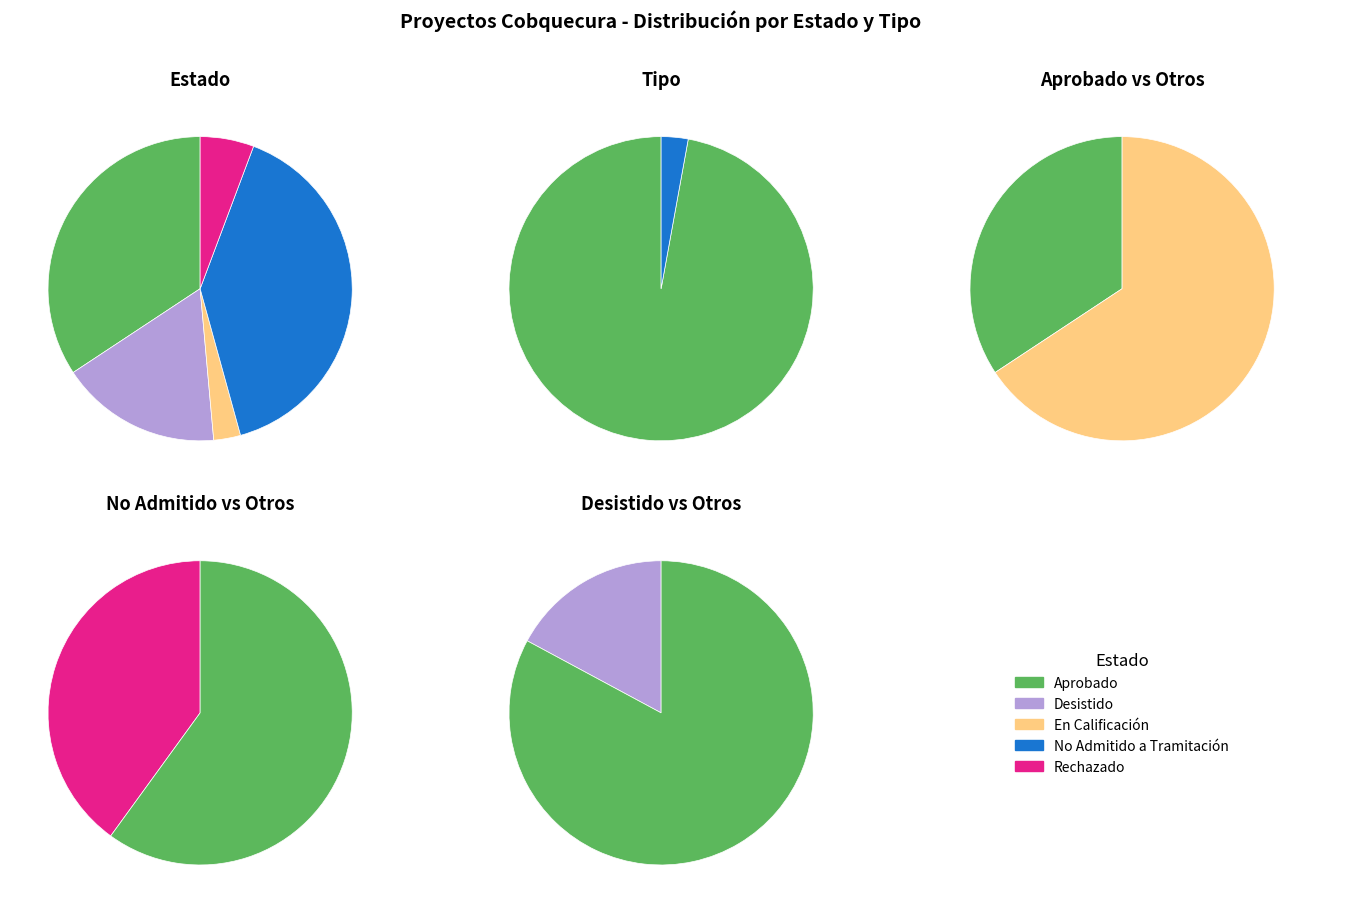

To the nearest percent, what is the average slice percentage?

50%